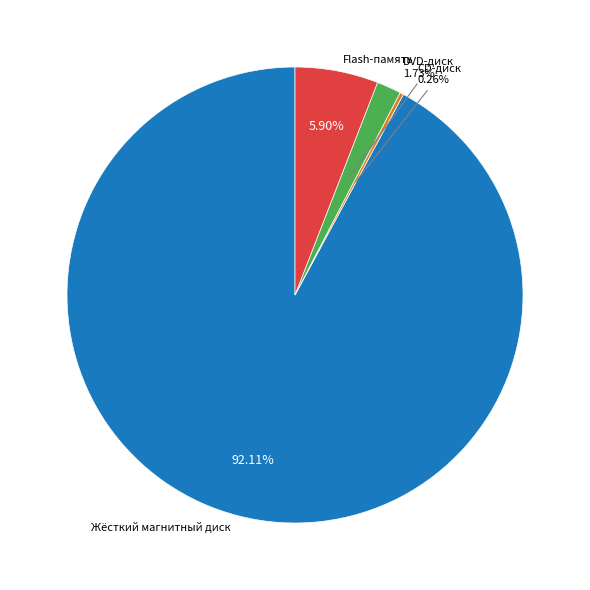

Does any single category account for the majority?

Yes